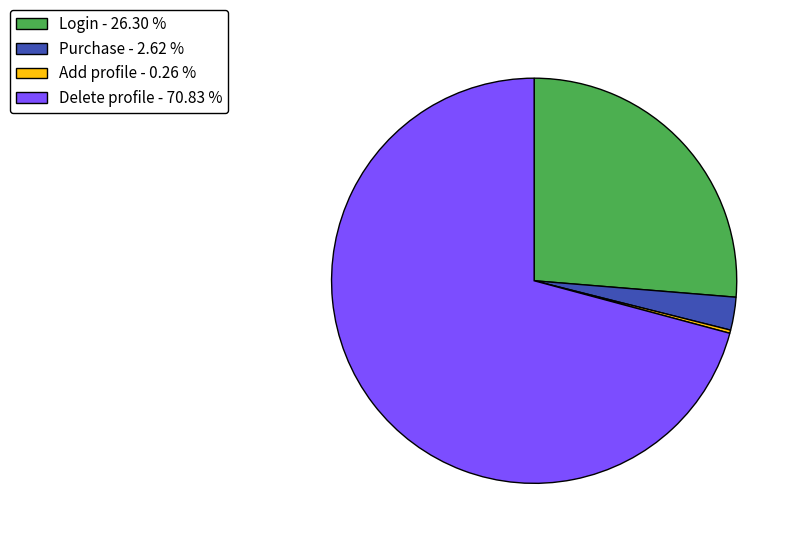

Is the sum of Purchase - 2.62 % and Login - 26.30 % greater than half?

No